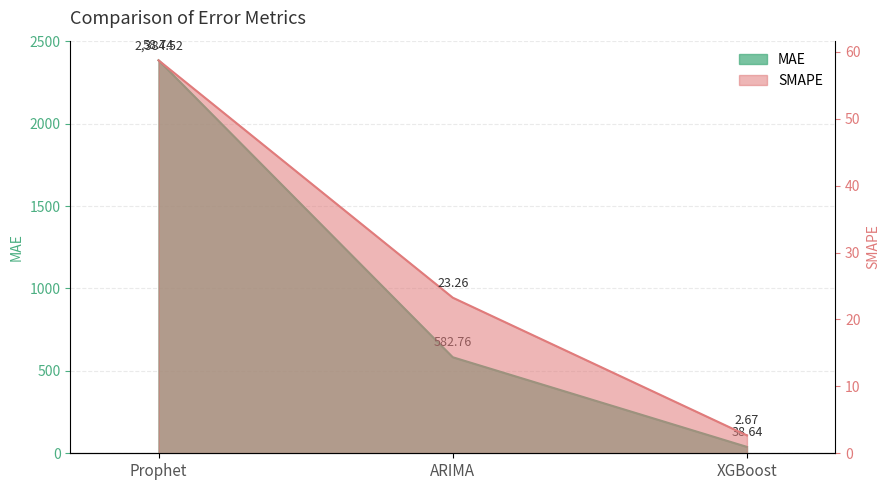

What is the smallest value displayed?

2.7